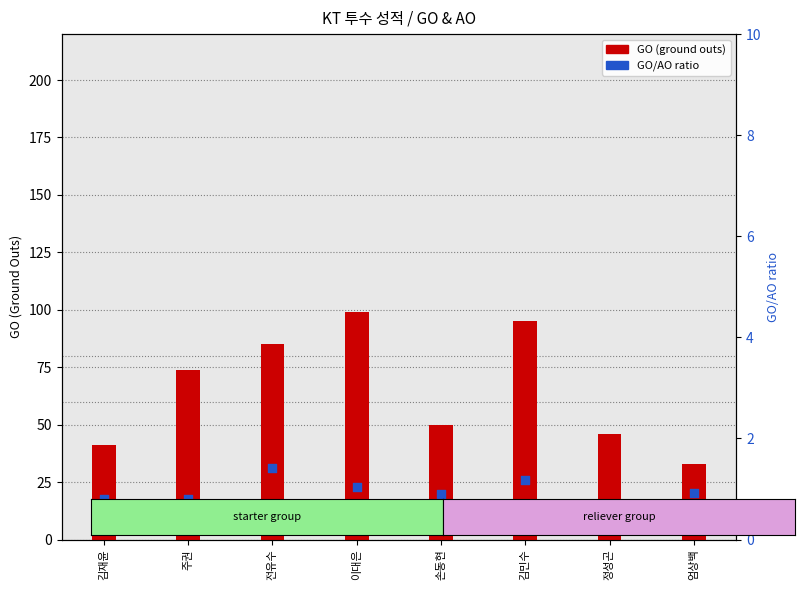

Which series has the largest total across all categories?

GO (ground outs)